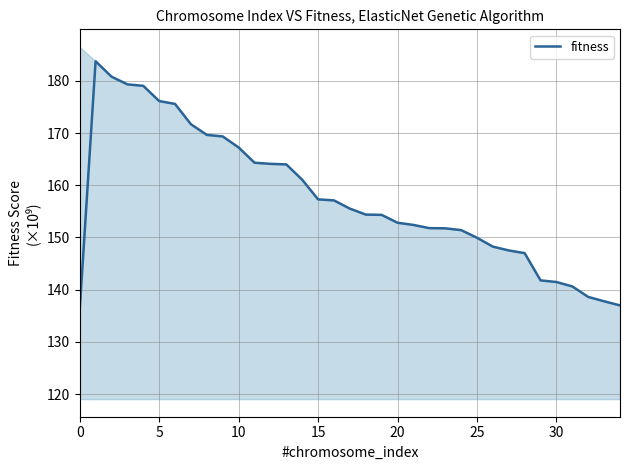

The chart shows a value of 215.1 at 33. True or false?

False